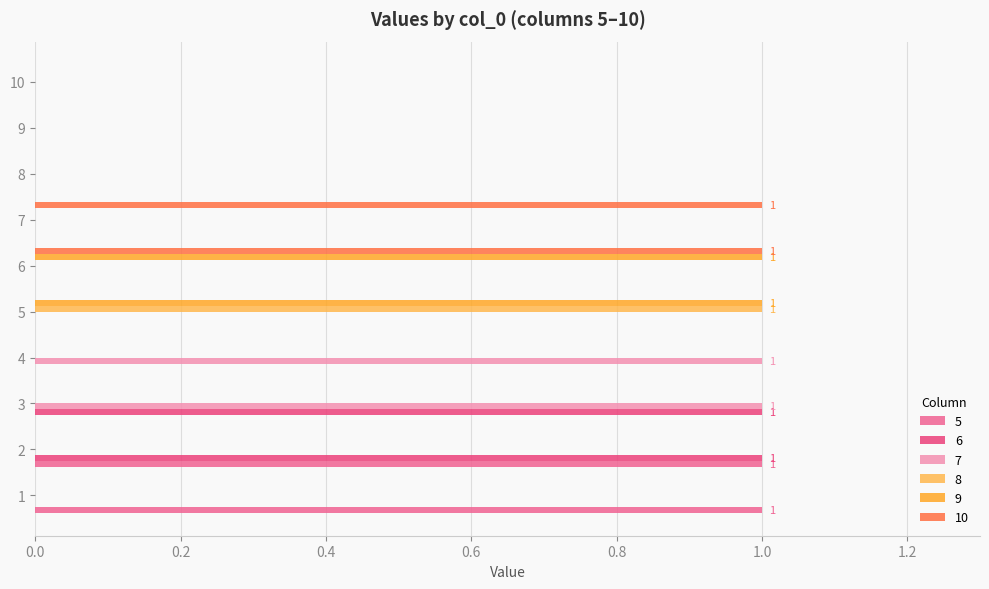

Is it true that 10 equals 0 at 10?

True